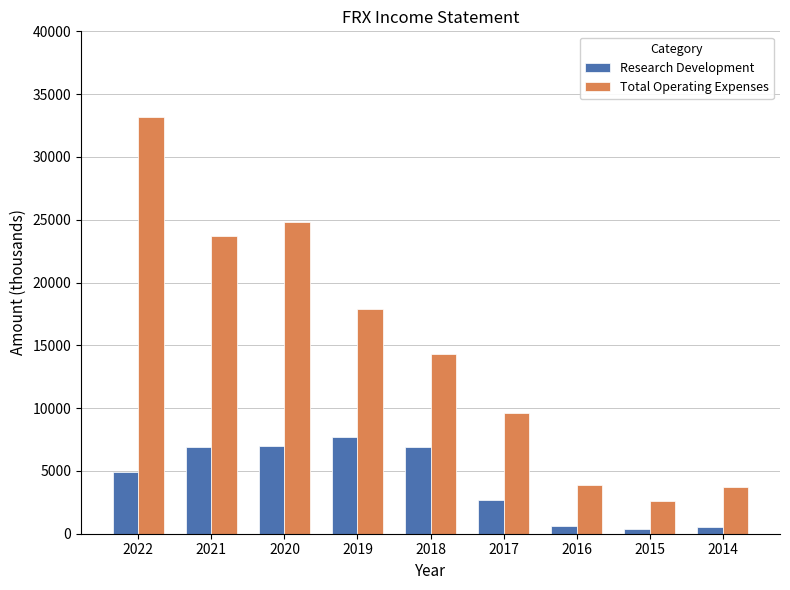

What is the approximate value of Total Operating Expenses at 2014, to the nearest 100?

3700